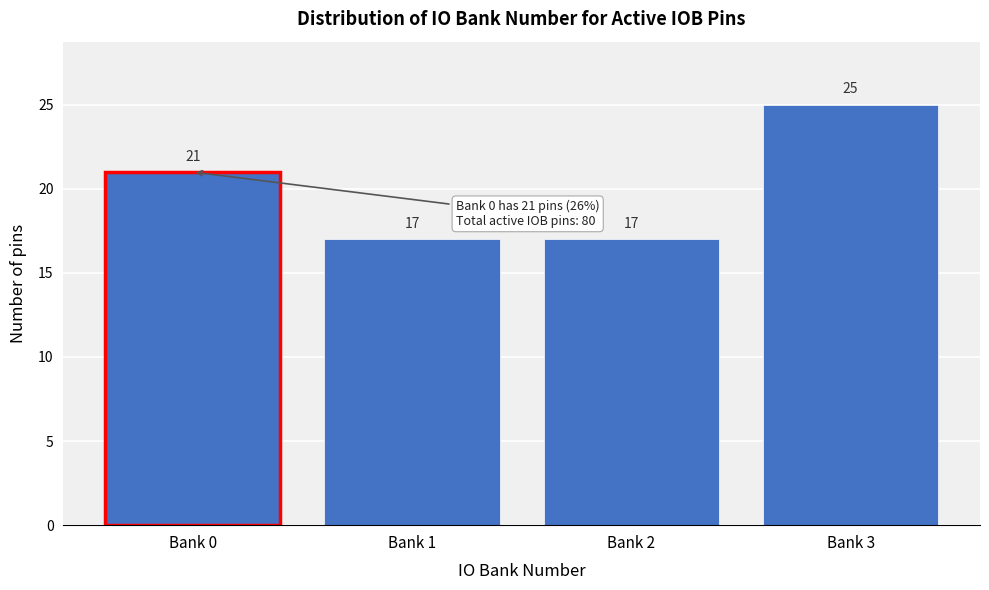

Reading right to left, transcribe all the data shown in this chart.

25	17	17	21